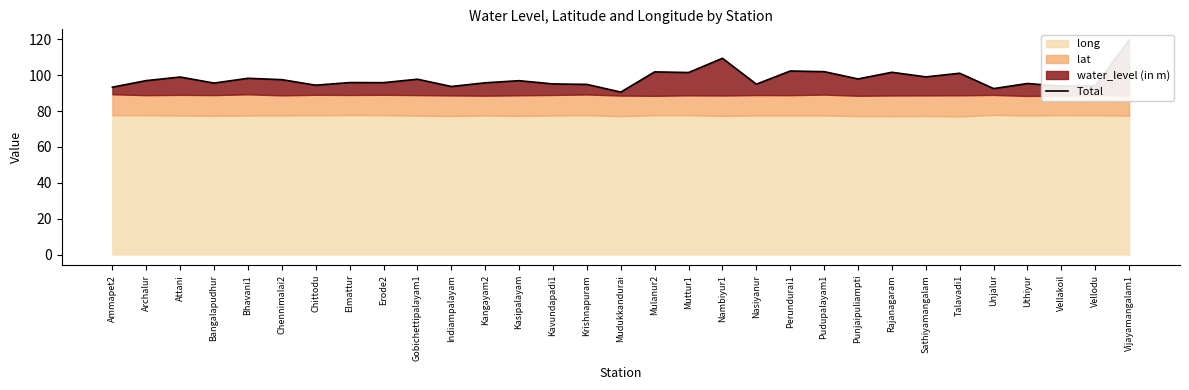

What is the label of the 10th point from the left?

Gobichettipalayam1